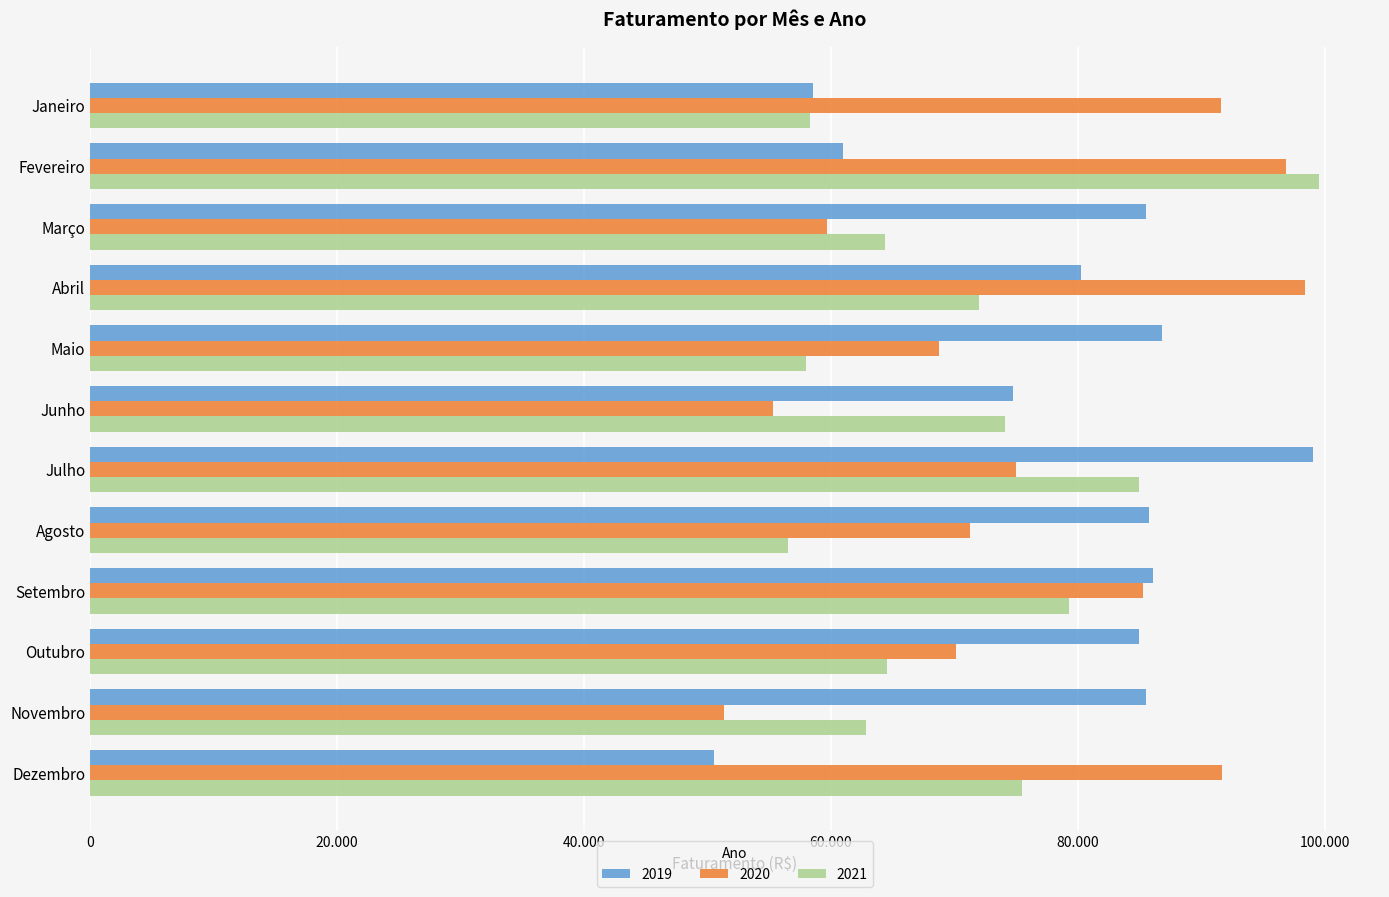

What are all the series names shown in the legend?

2019, 2020, 2021